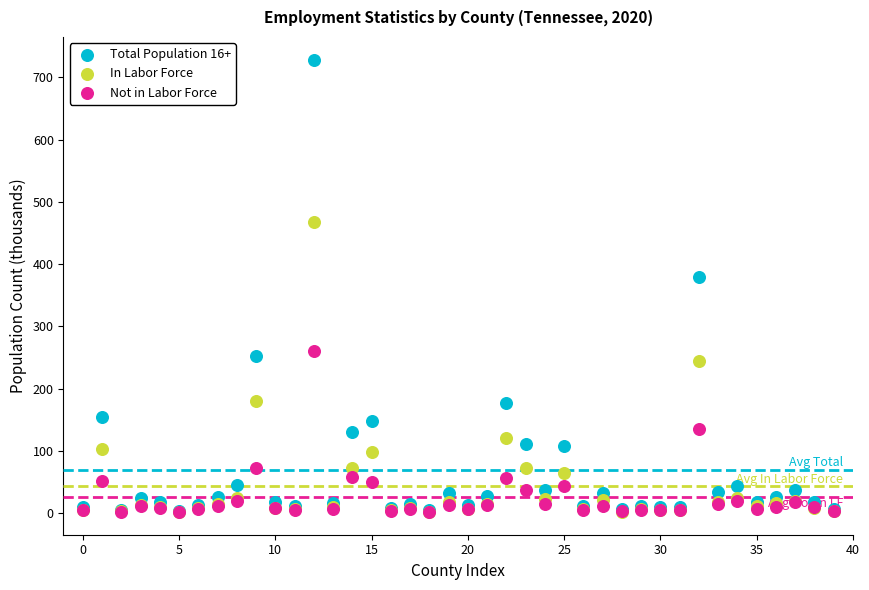

Which series contains the highest Y value?

Total Population 16+